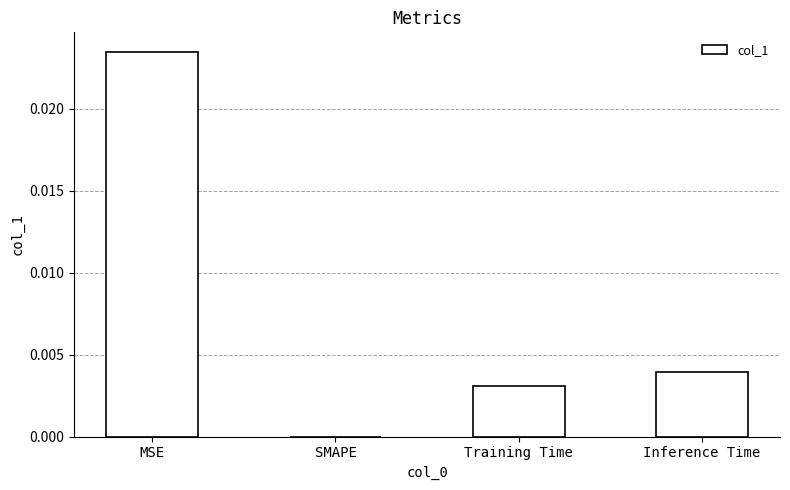

The chart shows a value of 0.0 at Training Time. True or false?

True